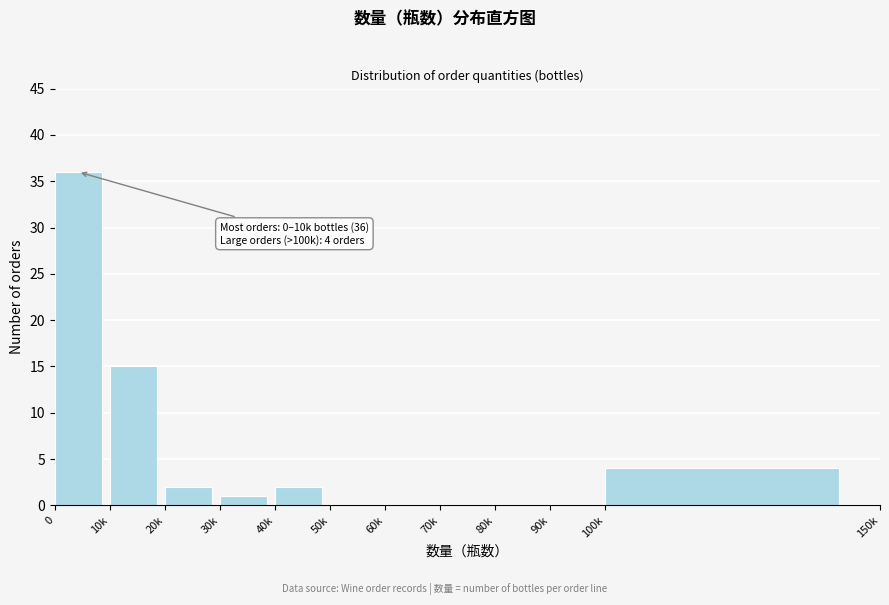

Reading left to right, list all the values displayed in this chart.

0=36	10k=15	20k=2	30k=1	40k=2	50k=0	60k=0	70k=0	80k=0	90k=0	100k=4